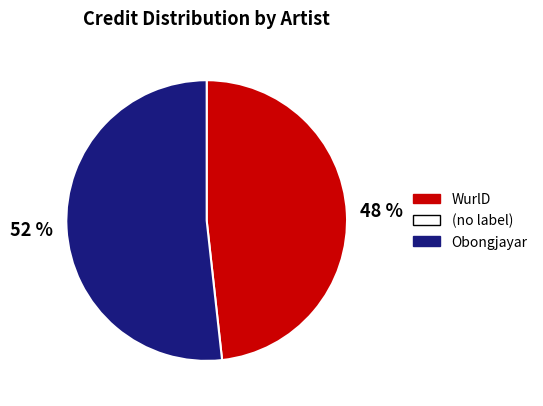

Is there a majority slice in this chart?

Yes